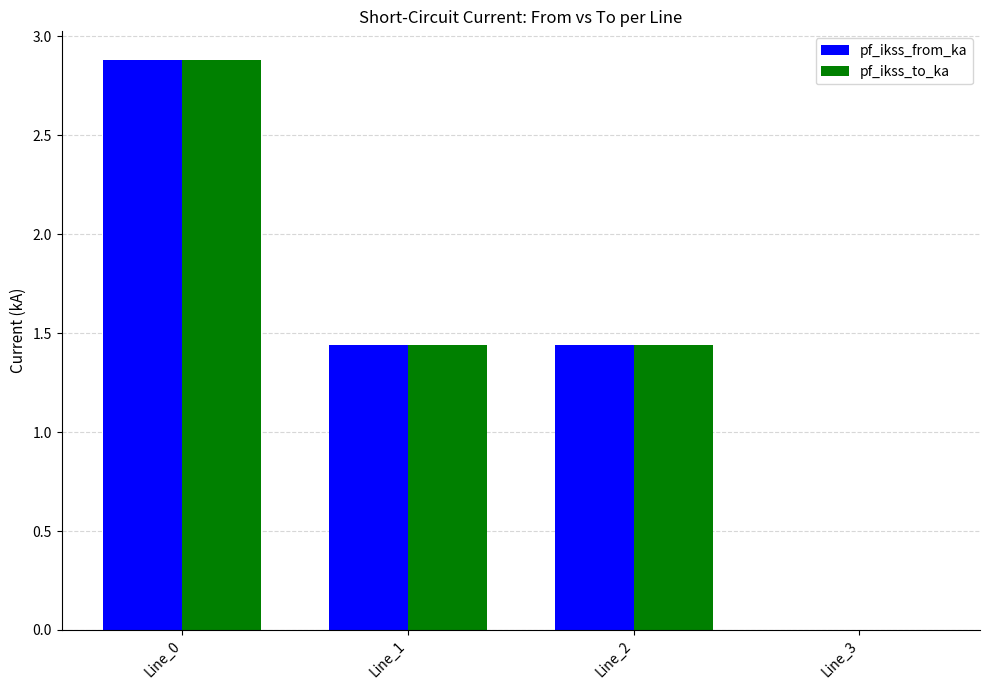

At which label does pf_ikss_to_ka first exceed 1?

Line_0